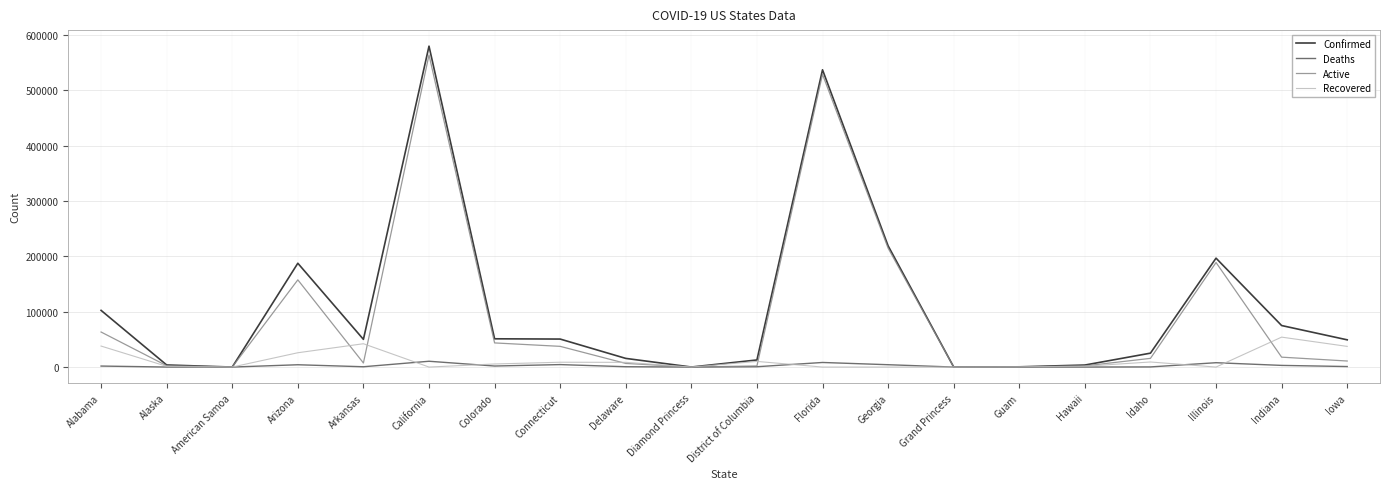

After their last crossing, which series has the higher values: Active or Recovered?

Recovered